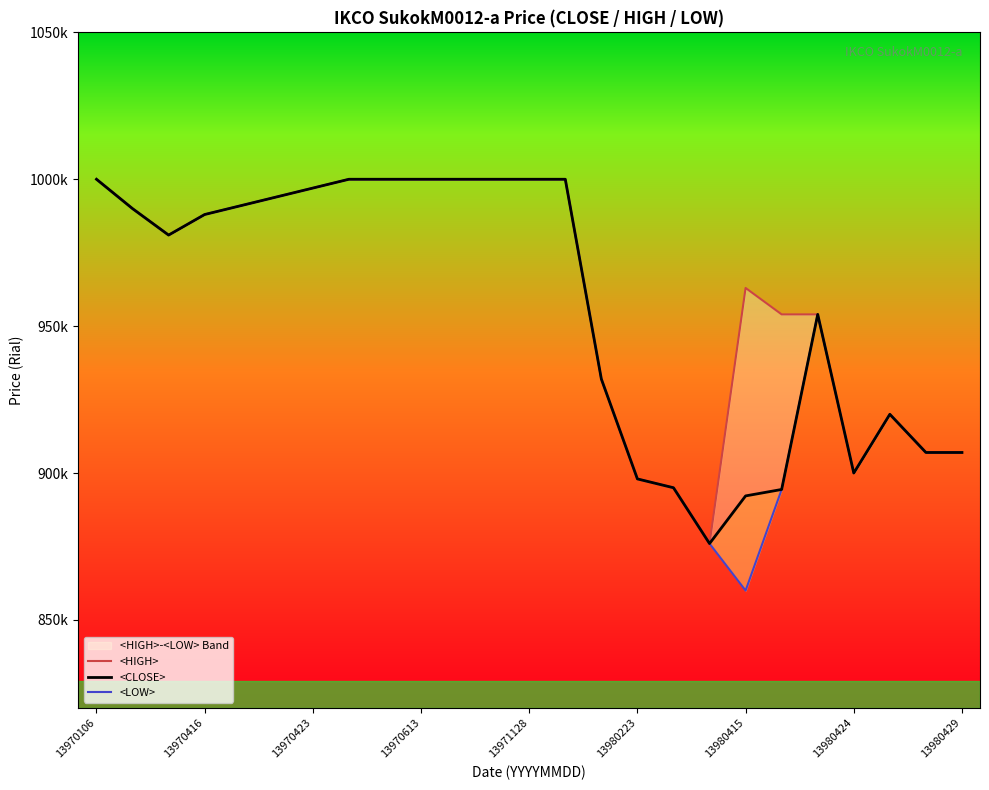

True or false: <LOW> and <CLOSE> intersect in this chart.

False